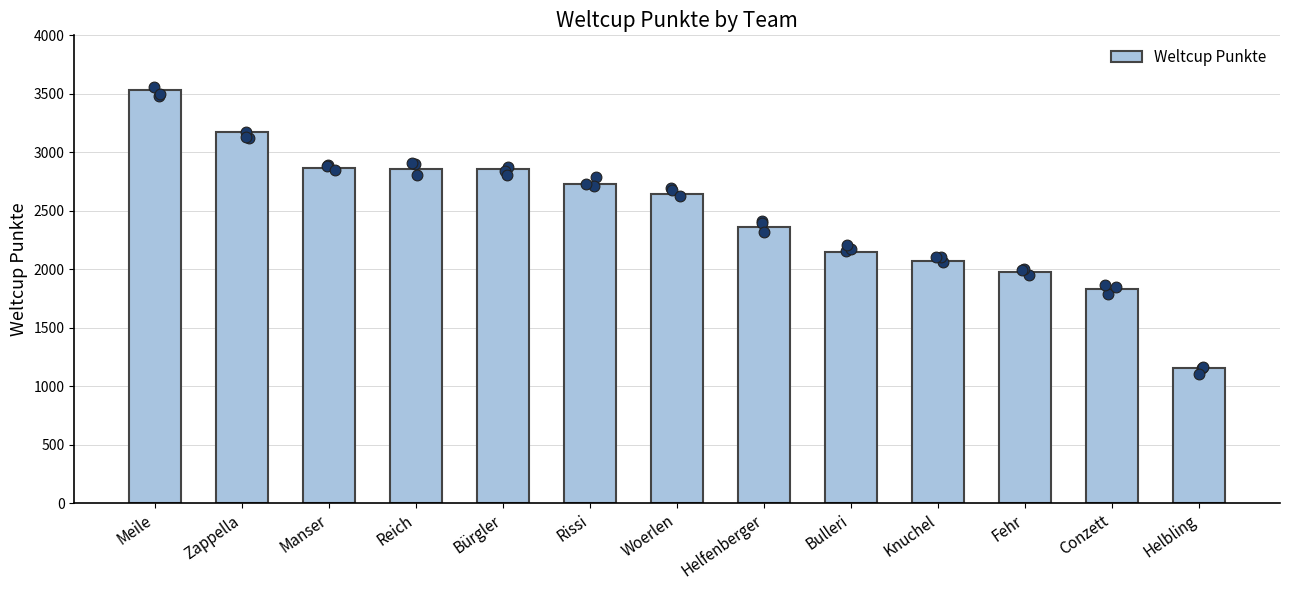

What is the ratio of the value at Helbling to the value at Meile?

0.3